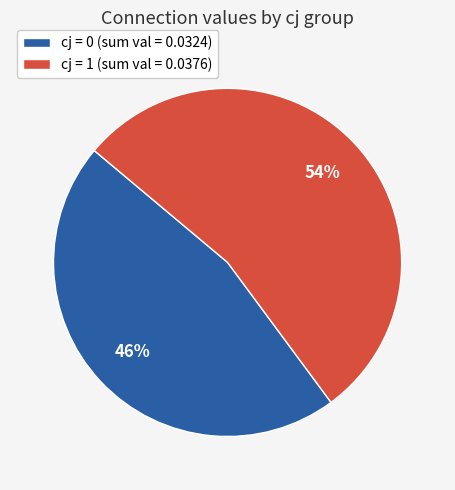

Which slice is the smallest?

cj = 0 (sum val = 0.0324)